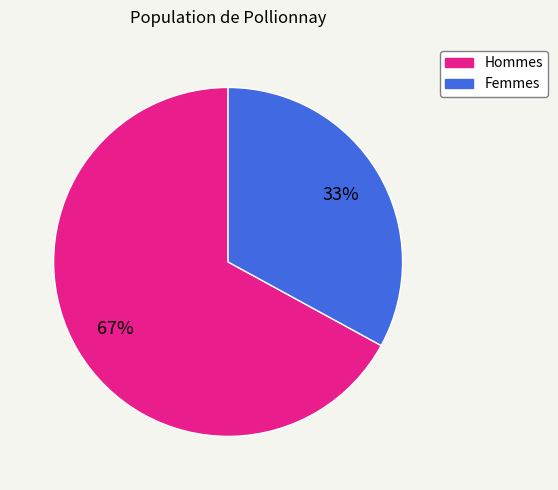

Is there any slice that represents more than half of the pie?

Yes